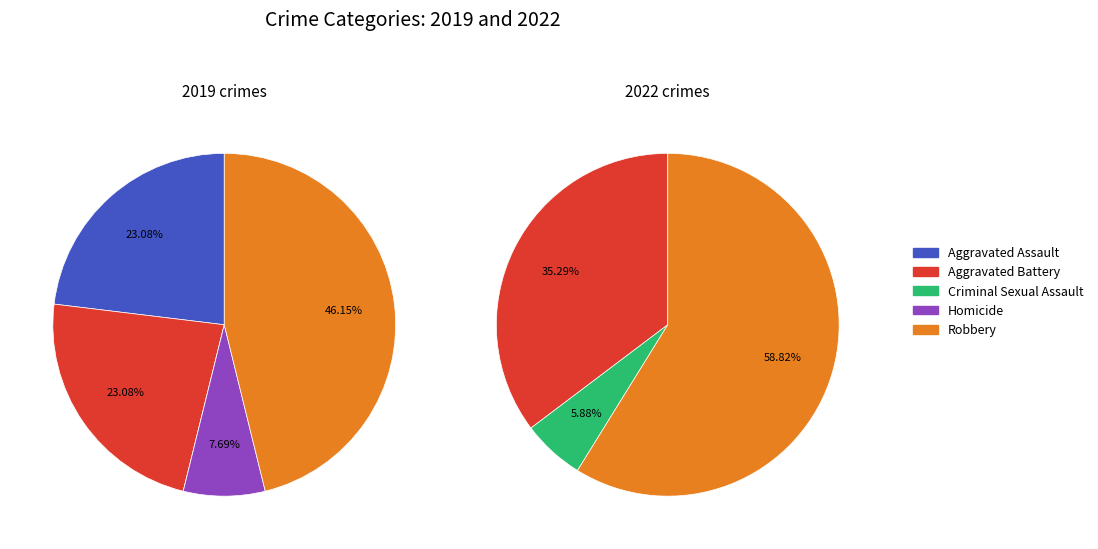

Does 3 represent more than half of the total?

No